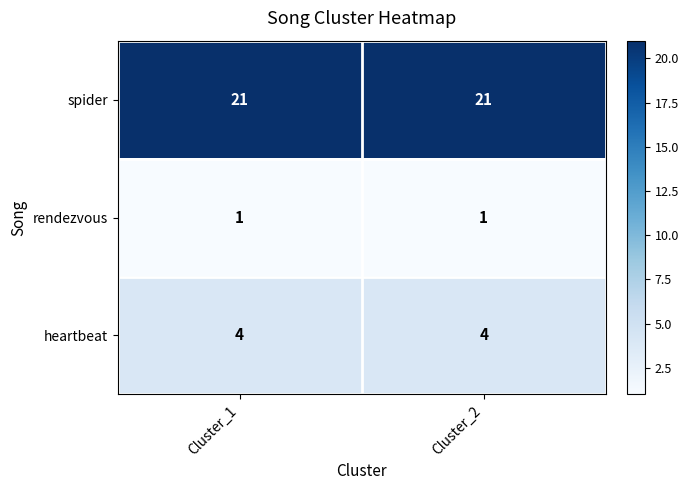

What is the maximum value for spider?

21